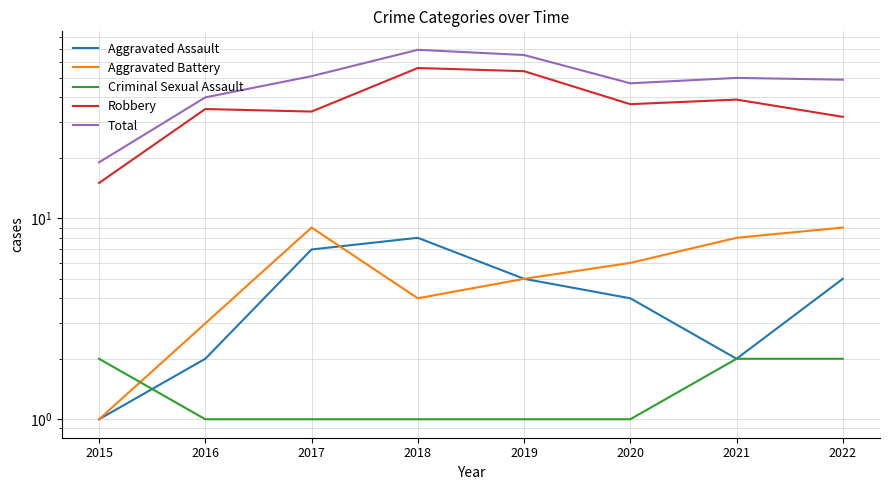

Rank the categories by Criminal Sexual Assault value from highest to lowest.

2015, 2021, 2022, 2016, 2017, 2018, 2019, 2020